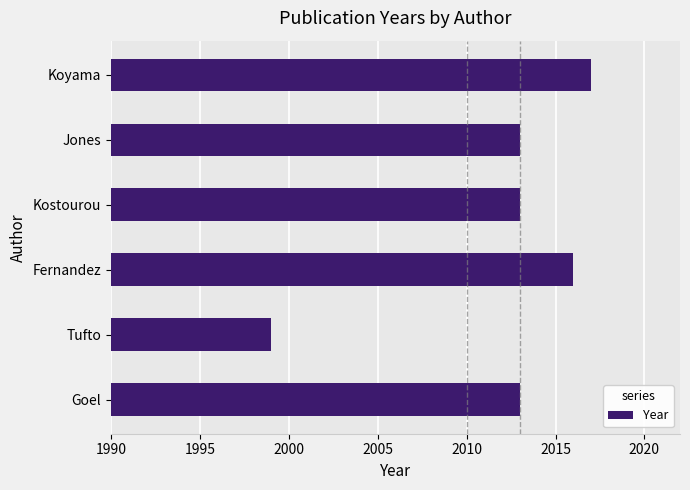

What value does the data have at Jones, to the nearest 10?

2010